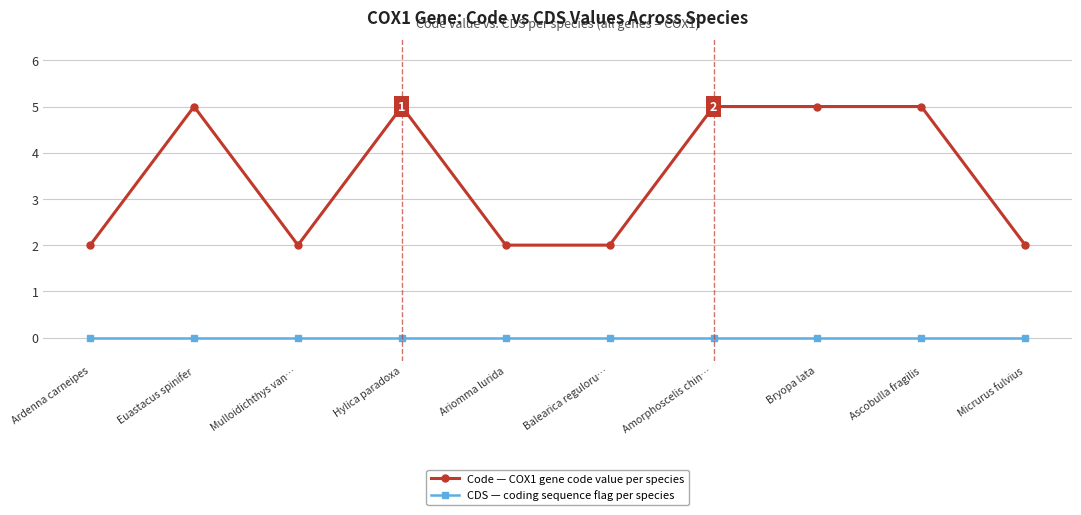

At which category does Code — COX1 gene code value per species reach its first local valley?

Mulloidichthys van…